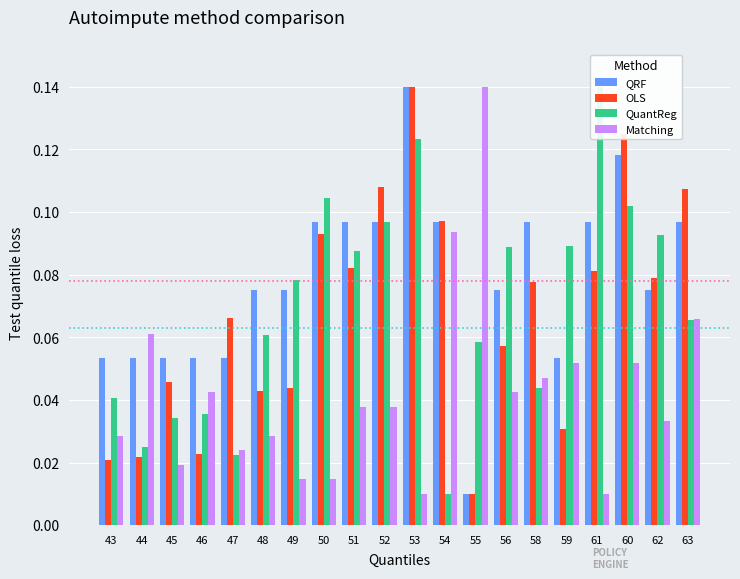

Is it true that QuantReg equals 0.0 at 43?

True